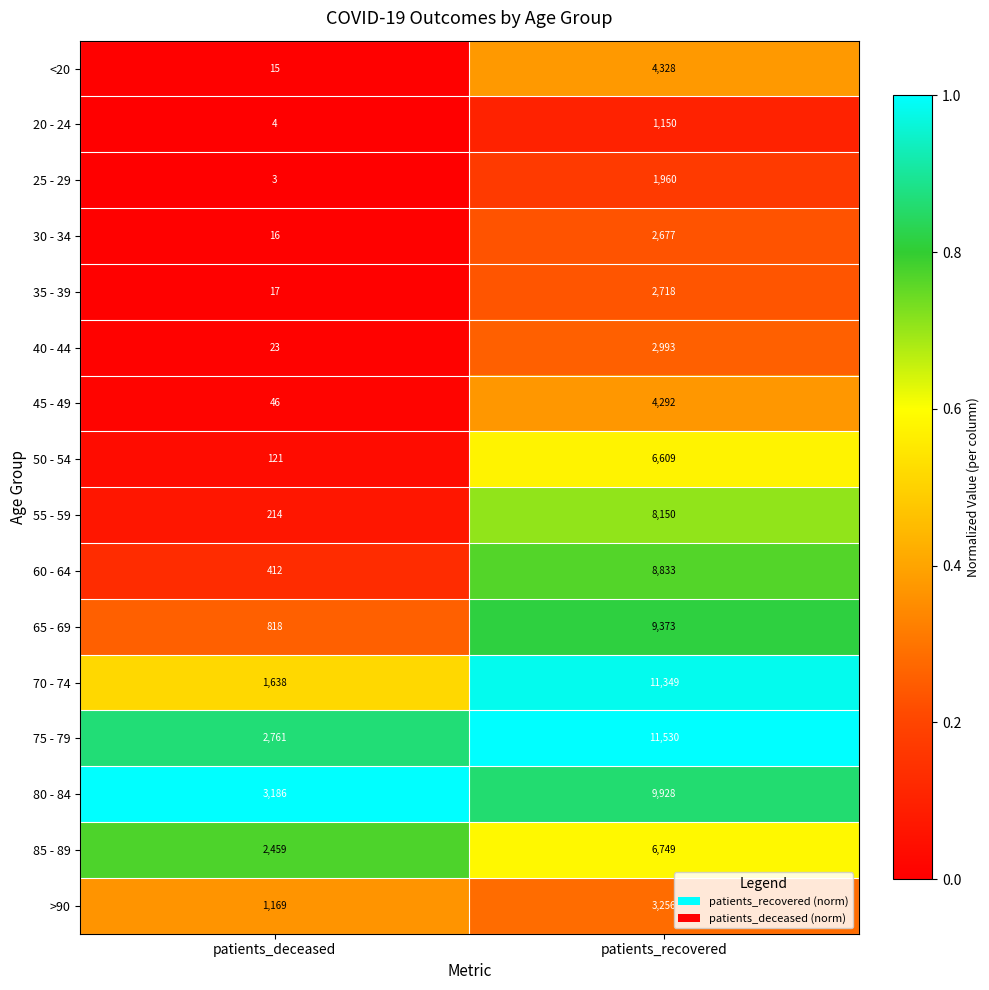

What is the difference between the maximum and minimum values in the >90 series?

2087